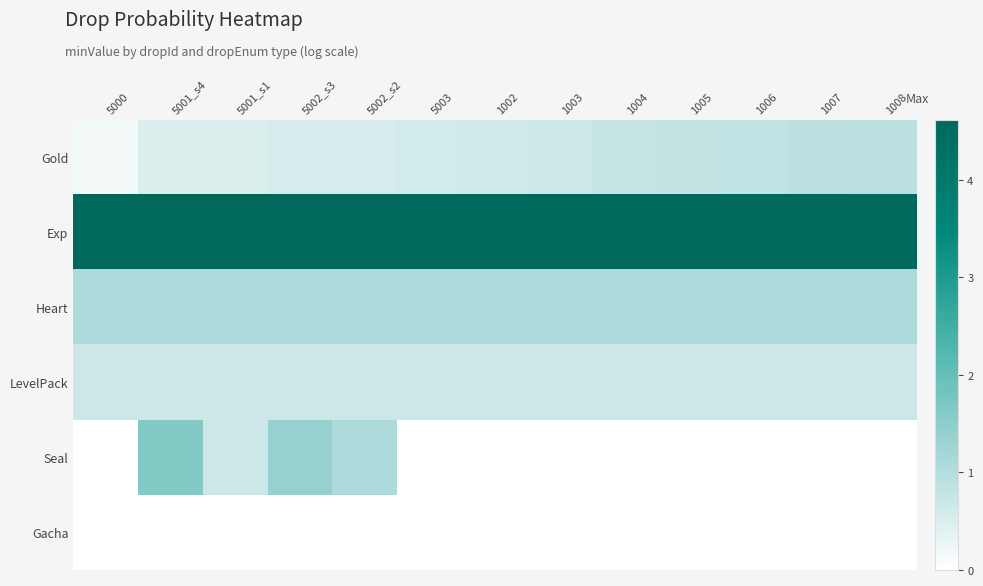

What is the difference between the highest and lowest values at 5001_s4?

4.6